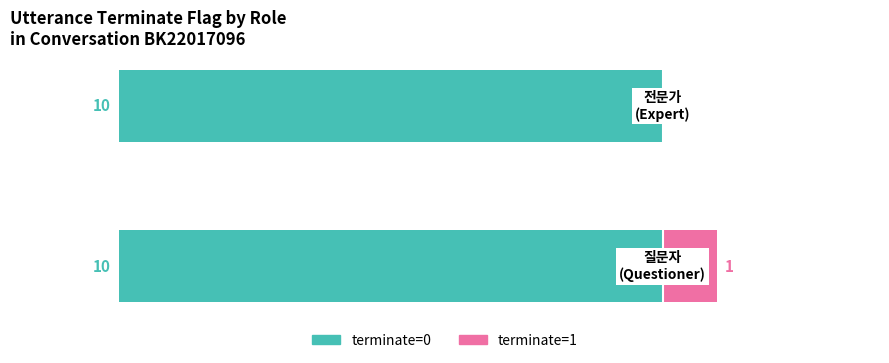

What is the value of the terminate=1 bar at the 1st from the left?

1.0